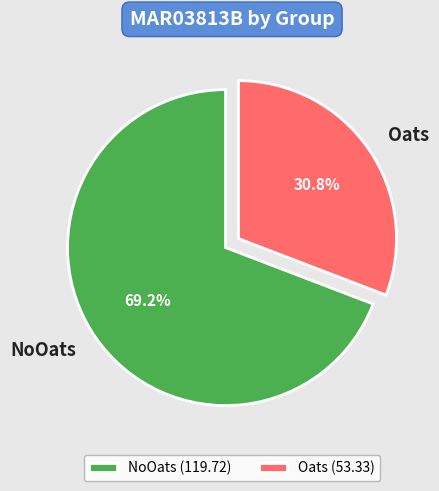

Does Oats represent more than half of the total?

No